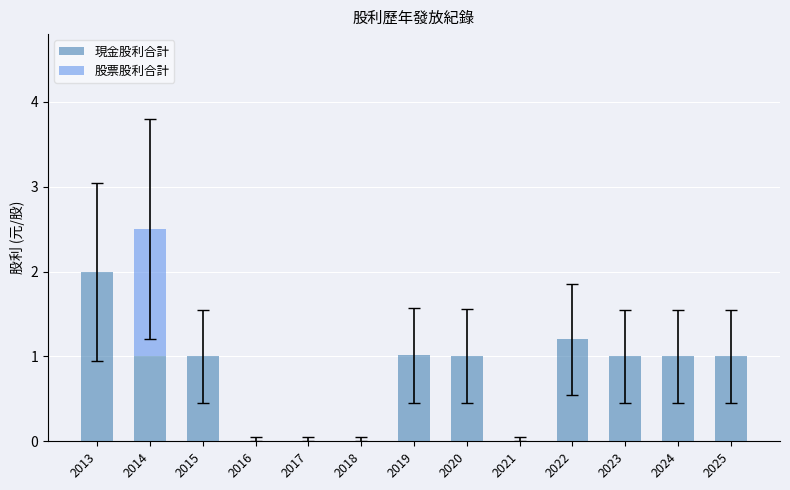

Reading left to right, transcribe the values for 現金股利合計.

2013=2.0	2014=1.0	2015=1.0	2016=0.0	2017=0.0	2018=0.0	2019=1.0	2020=1.0	2021=0.0	2022=1.2	2023=1.0	2024=1.0	2025=1.0